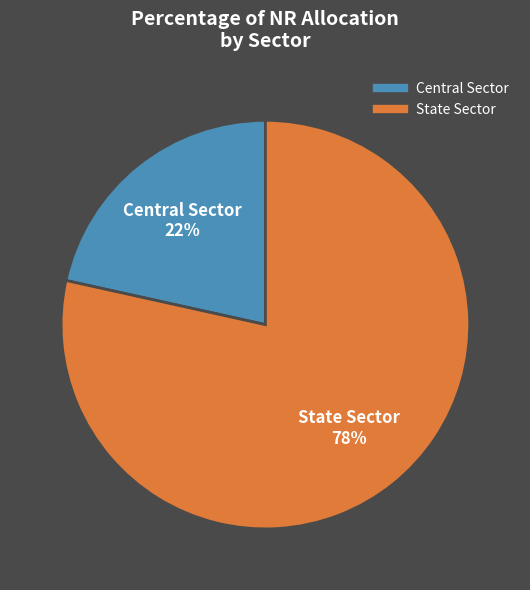

Between Central Sector and State Sector, which is larger?

State Sector